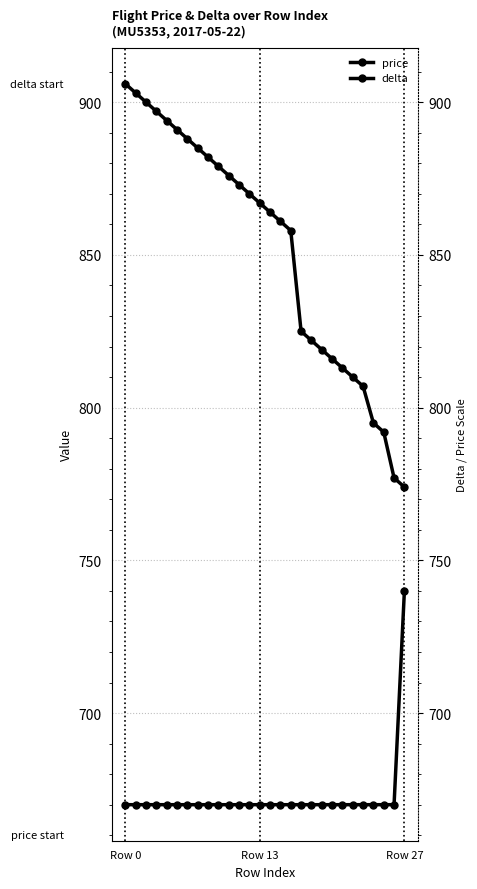

How many data points in delta are above 867?

13